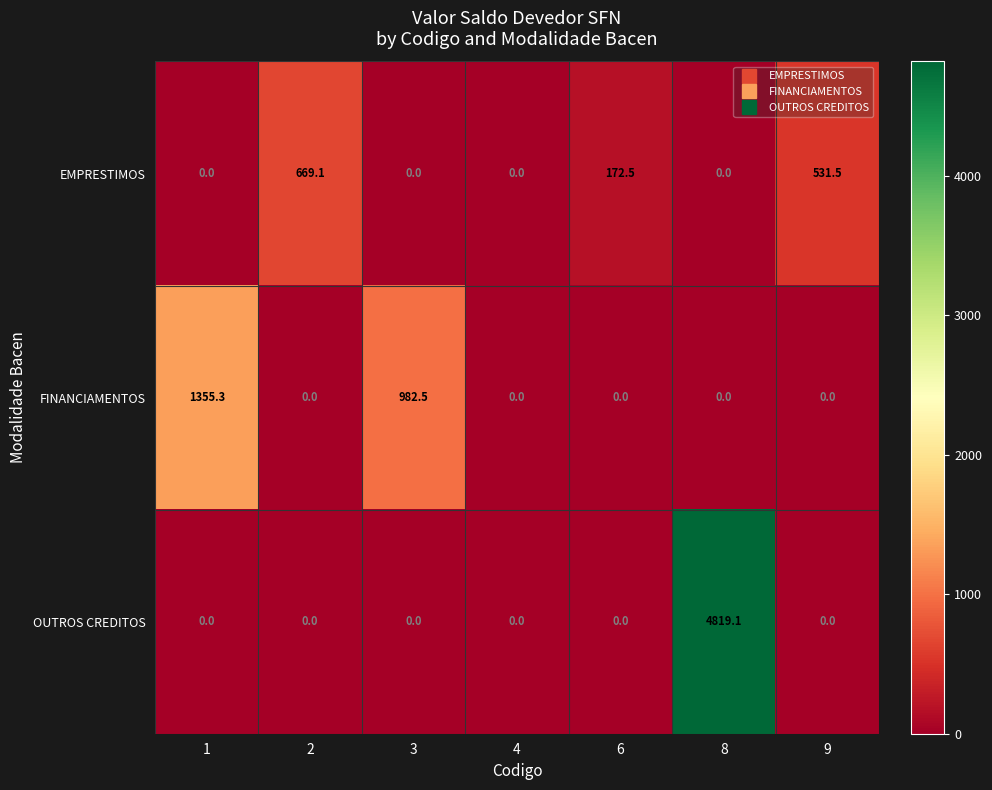

Is it true that EMPRESTIMOS equals 0.0 at 8?

True